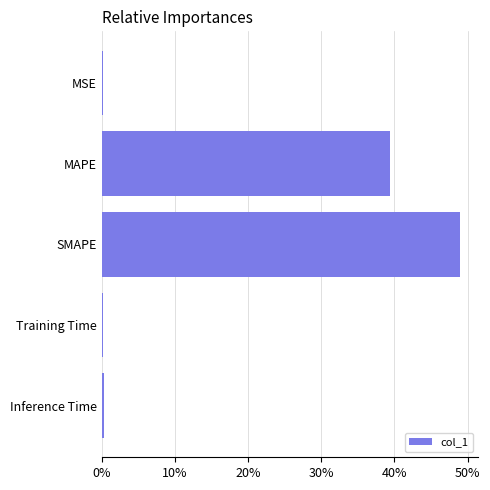

Which label corresponds to the largest value in the chart?

SMAPE